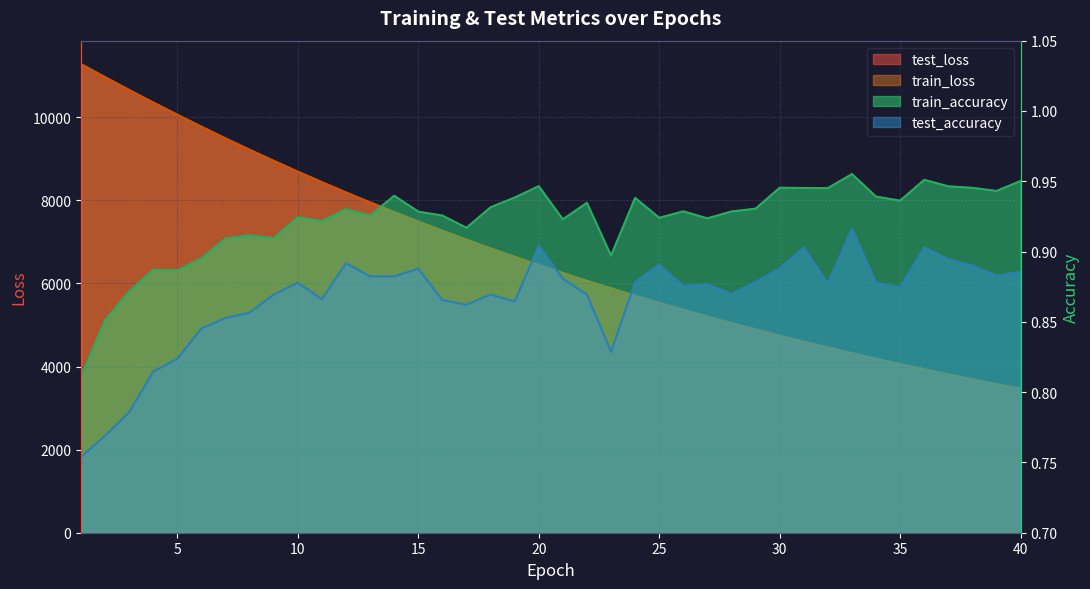

True or false: test_accuracy and train_accuracy intersect in this chart.

False